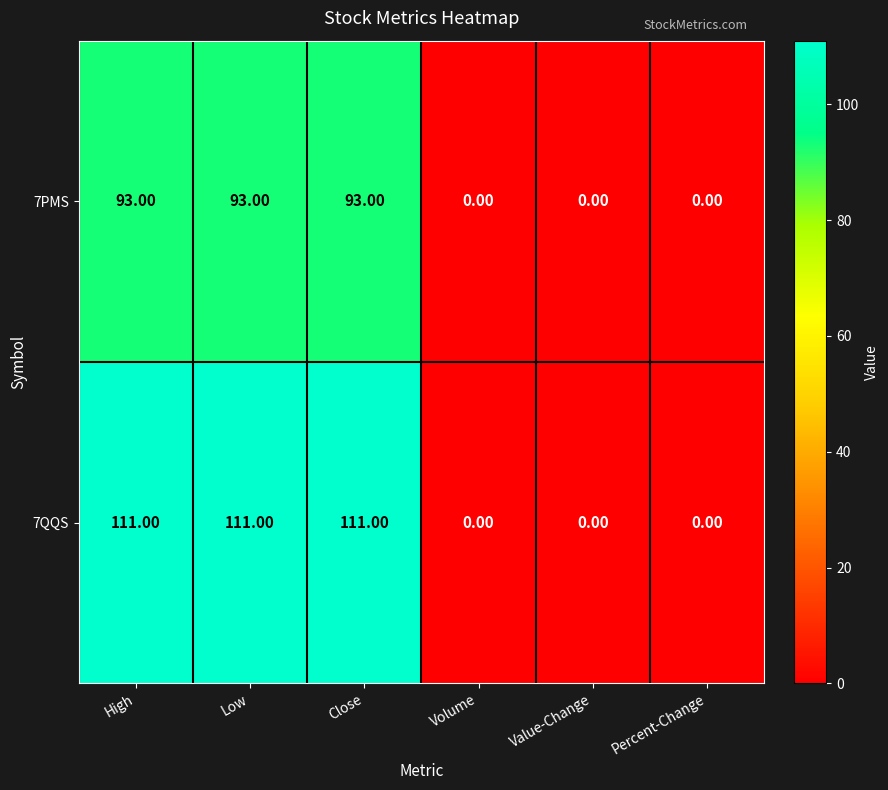

What is the sum of the 7PMS values at Volume and High?

93